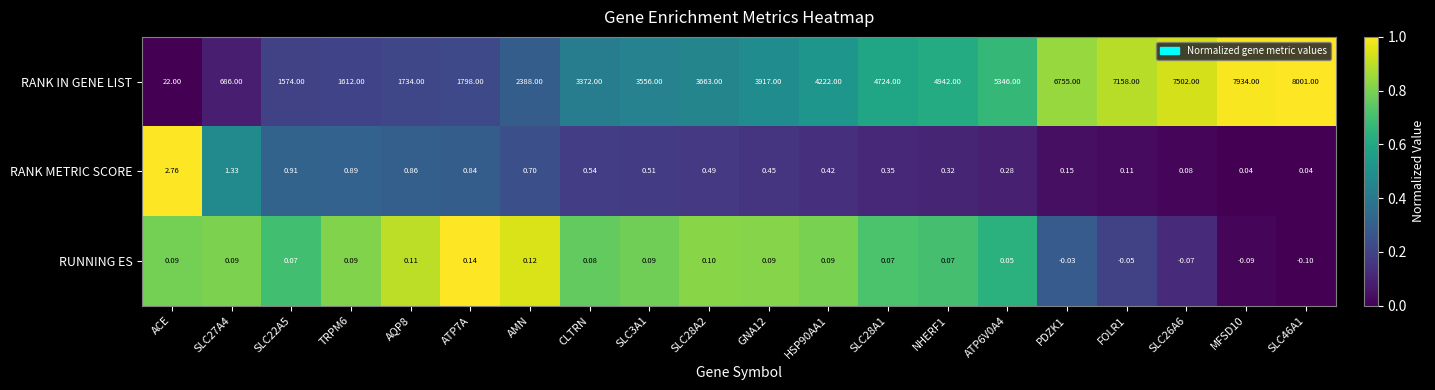

Rank the series at GNA12 from highest to lowest value.

RANK IN GENE LIST, RANK METRIC SCORE, RUNNING ES